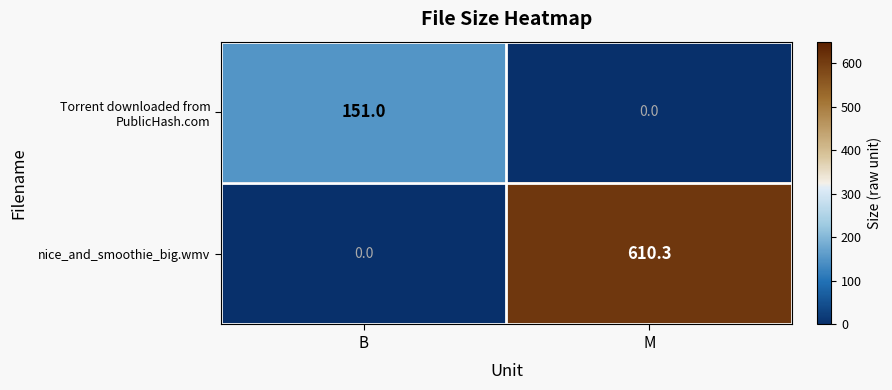

What is the spread (max minus min) of values at M?

610.3